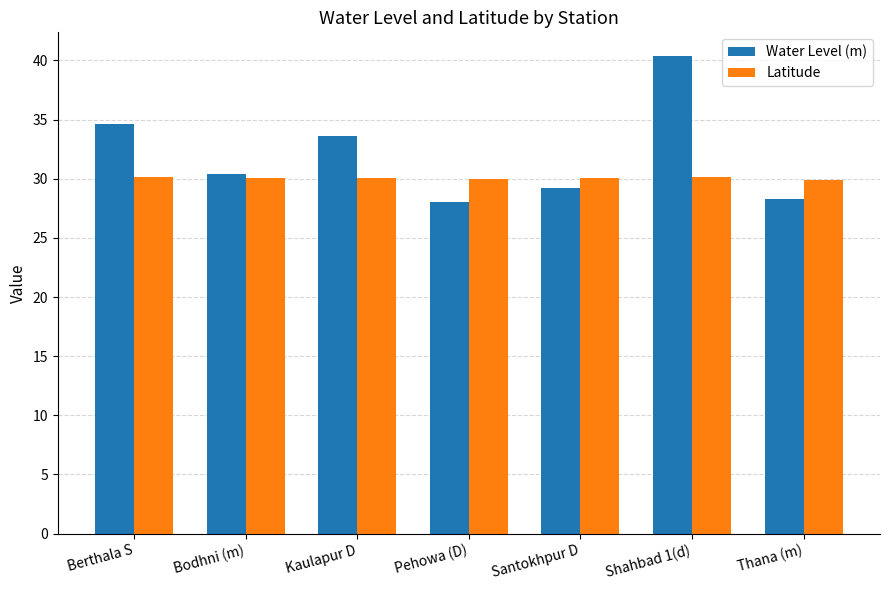

Rank the series by their average value, from lowest to highest.

Latitude, Water Level (m)